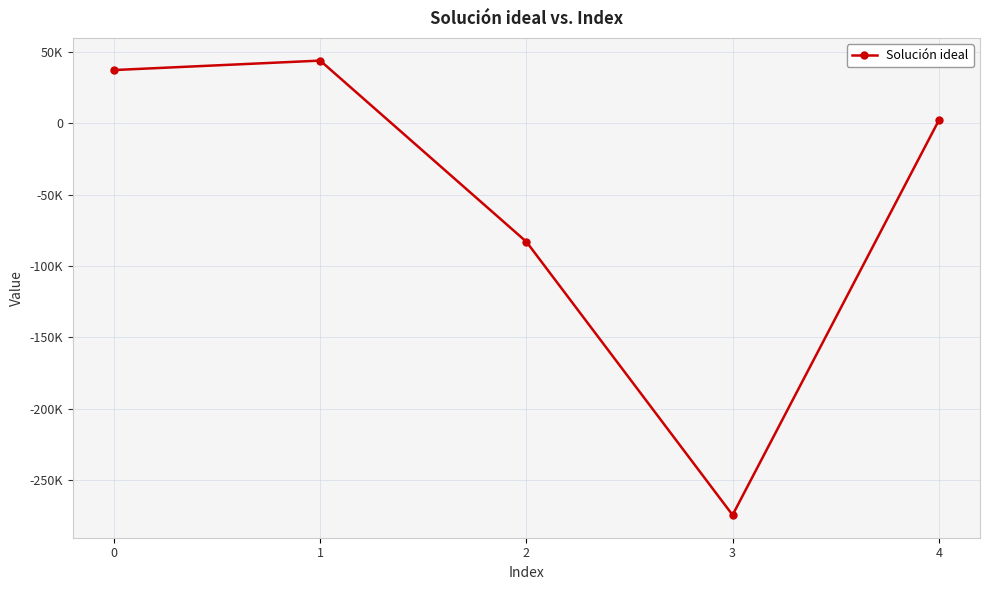

Rank the categories by value from highest to lowest.

1, 0, 4, 2, 3